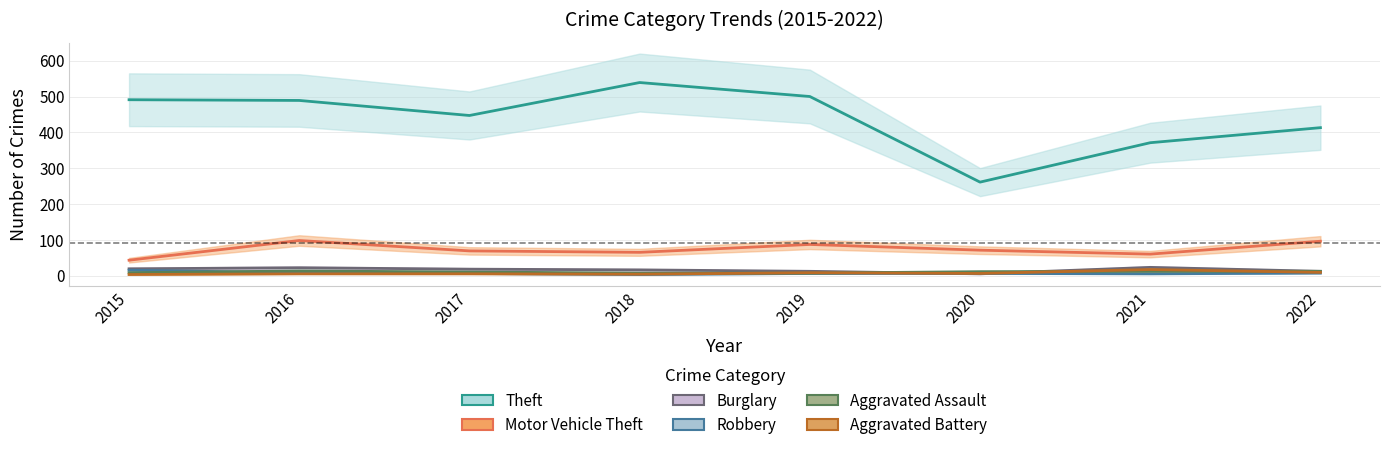

Does the chart display data point markers on the line(s)?

No